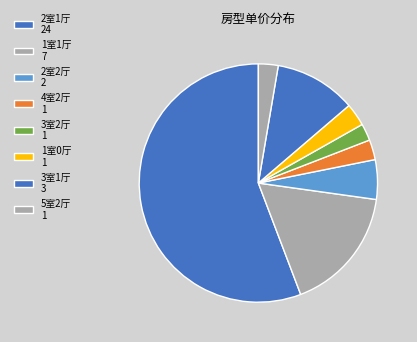

Which slice is the largest?

2室1厅 24